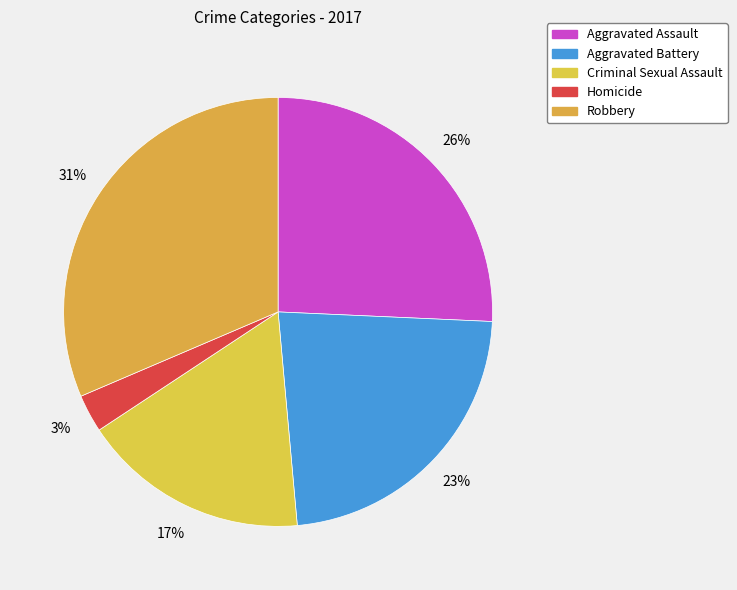

To the nearest percent, what is the difference between the Homicide and Aggravated Battery slice percentages?

20%